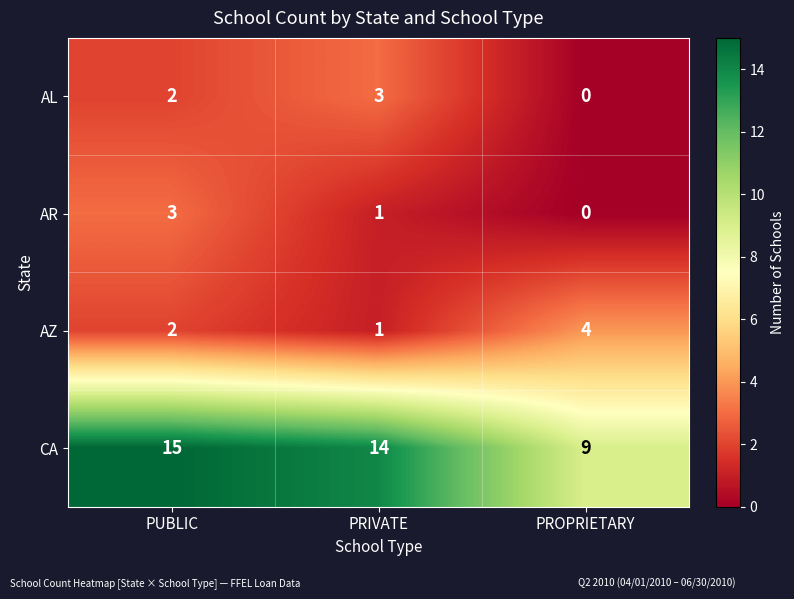

Read the CA value at PROPRIETARY.

9